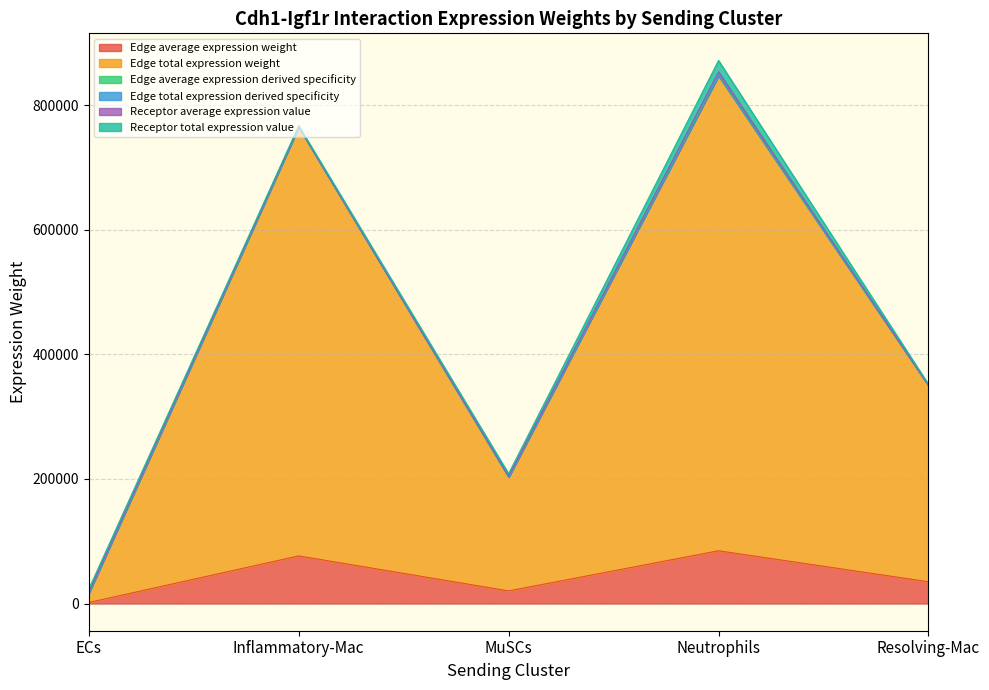

Does the chart display data point markers on the line(s)?

No